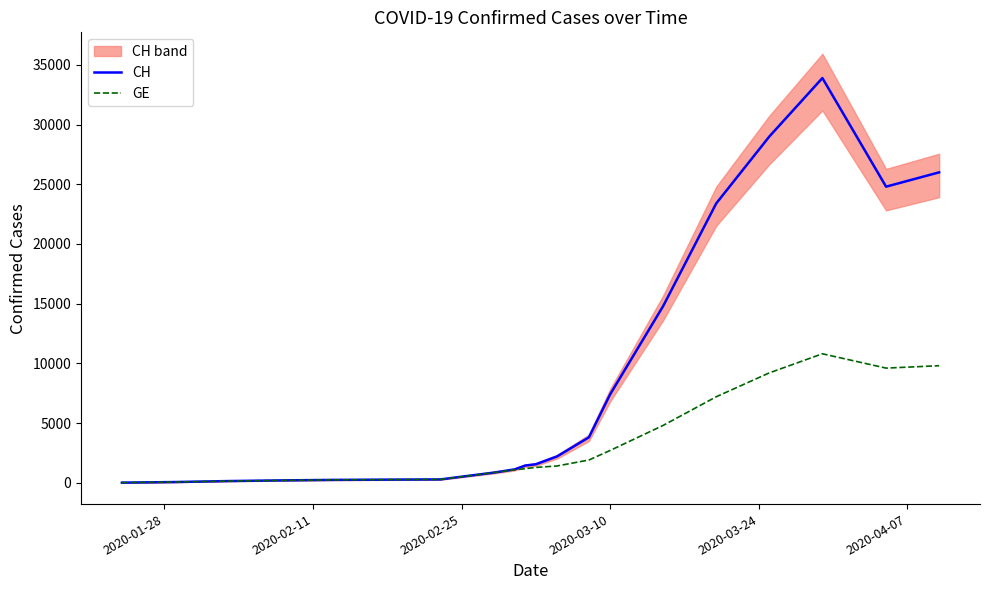

What is the highest value of the CH series?

33900